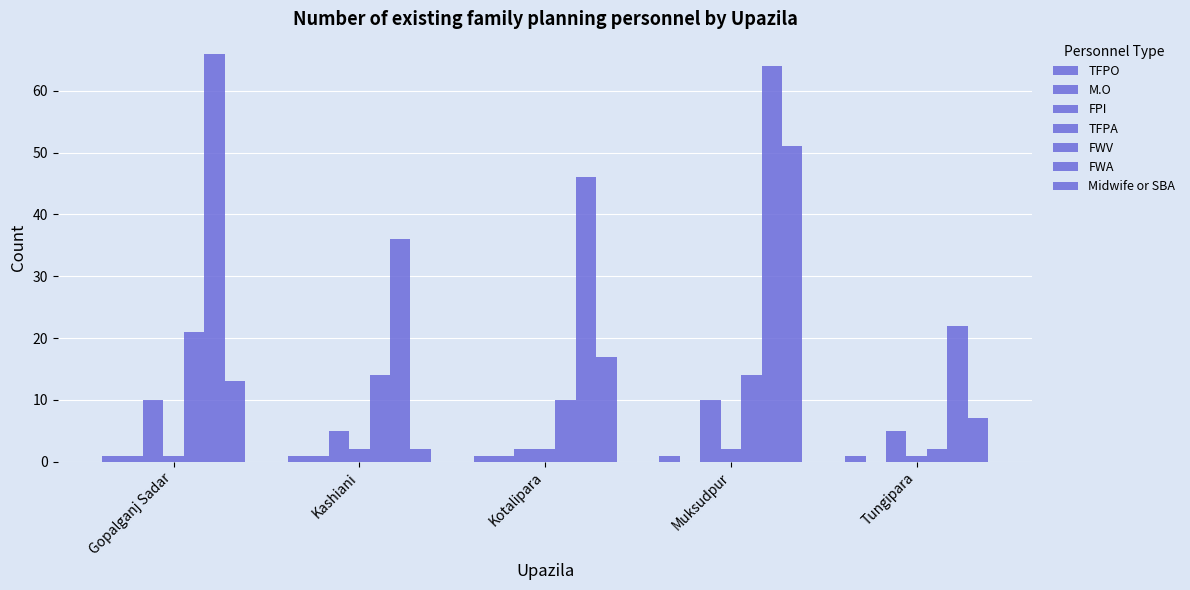

How many distinct data groups are displayed?

7